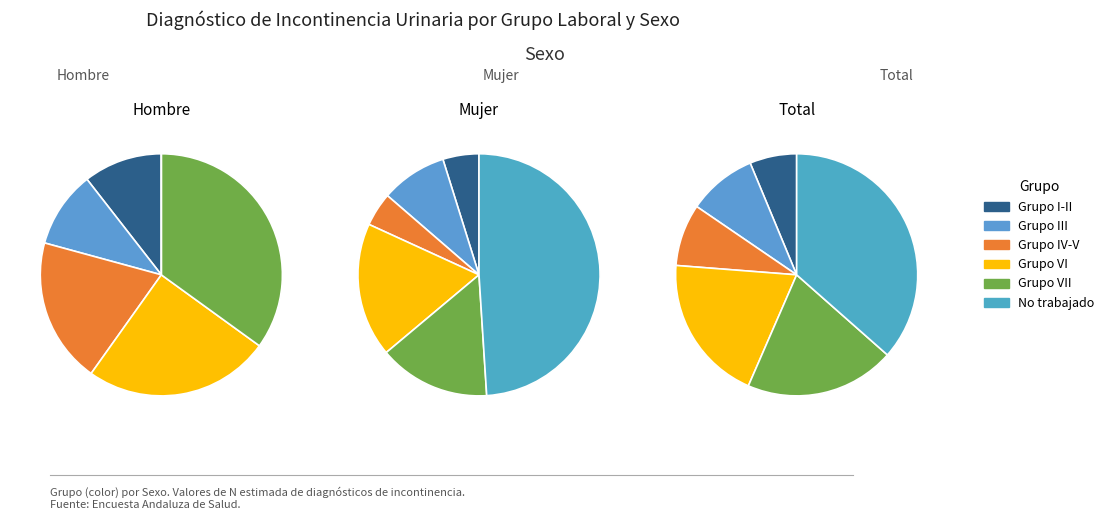

What is the spread (max minus min) of values at No ha trabajado?

1031801